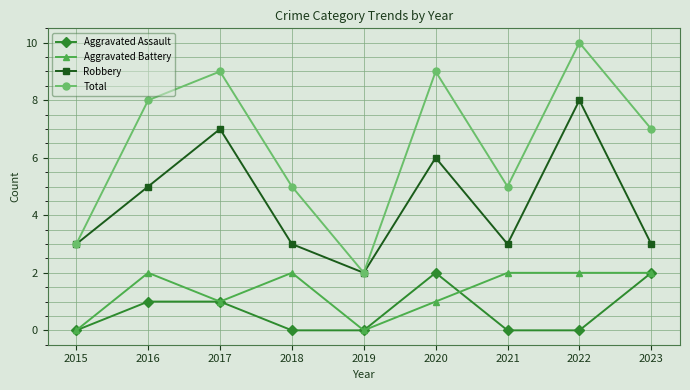

At which label is Robbery closest to 5?

2016